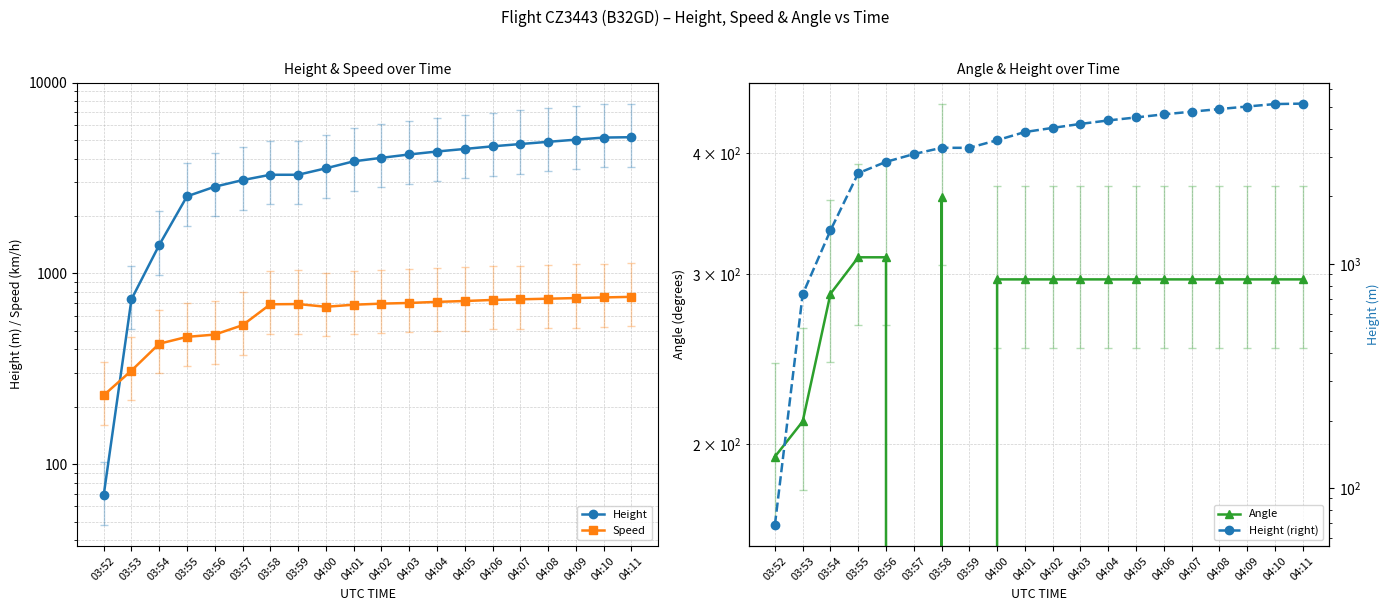

Rank the series by their maximum value, from lowest to highest.

Angle, Speed, Height, Height (right)